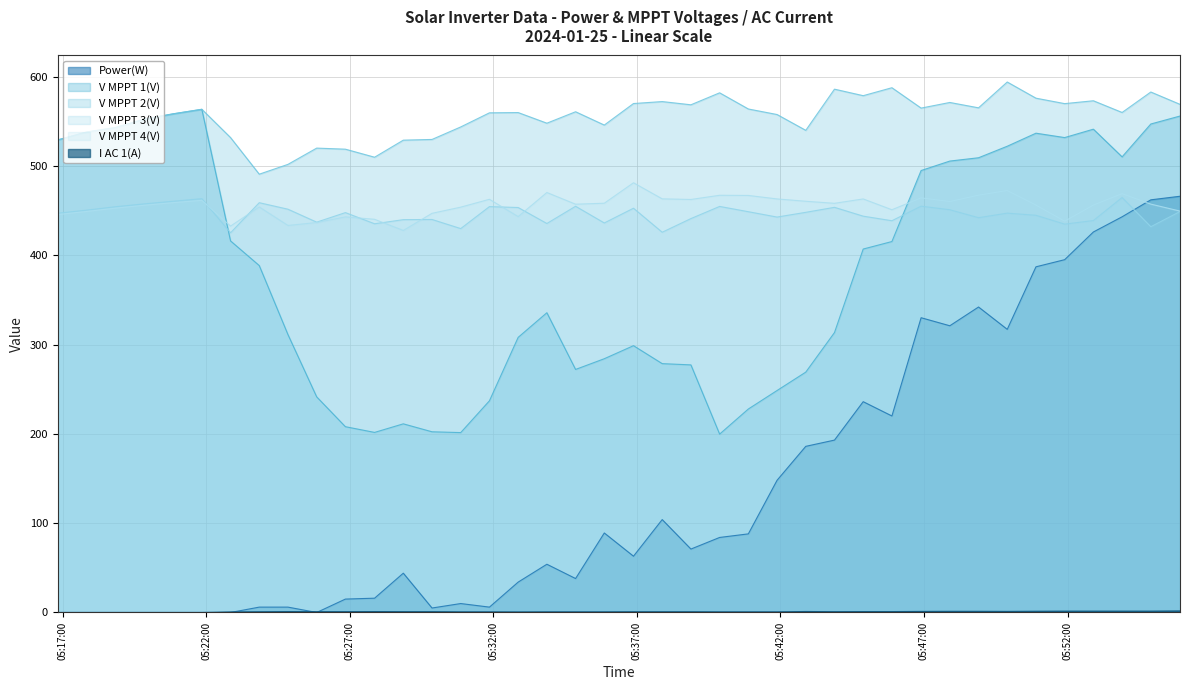

Rank the categories by I AC 1(A) value from highest to lowest.

2024-01-25 05:55:55, 2024-01-25 05:51:54, 2024-01-25 05:52:54, 2024-01-25 05:53:54, 2024-01-25 05:54:54, 2024-01-25 05:50:54, 2024-01-25 05:47:54, 2024-01-25 05:48:54, 2024-01-25 05:46:54, 2024-01-25 05:49:54, 2024-01-25 05:42:53, 2024-01-25 05:24:51, 2024-01-25 05:27:52, 2024-01-25 05:44:53, 2024-01-25 05:45:53, 2024-01-25 05:25:51, 2024-01-25 05:26:51, 2024-01-25 05:28:52, 2024-01-25 05:29:52, 2024-01-25 05:43:53, 2024-01-25 05:23:51, 2024-01-25 05:36:53, 2024-01-25 05:37:53, 2024-01-25 05:38:53, 2024-01-25 05:30:52, 2024-01-25 05:31:52, 2024-01-25 05:33:52, 2024-01-25 05:34:52, 2024-01-25 05:35:52, 2024-01-25 05:39:53, 2024-01-25 05:40:53, 2024-01-25 05:41:53, 2024-01-25 05:22:51, 2024-01-25 05:32:52, 2024-01-25 05:16:50, 2024-01-25 05:17:51, 2024-01-25 05:18:51, 2024-01-25 05:19:51, 2024-01-25 05:20:51, 2024-01-25 05:21:51